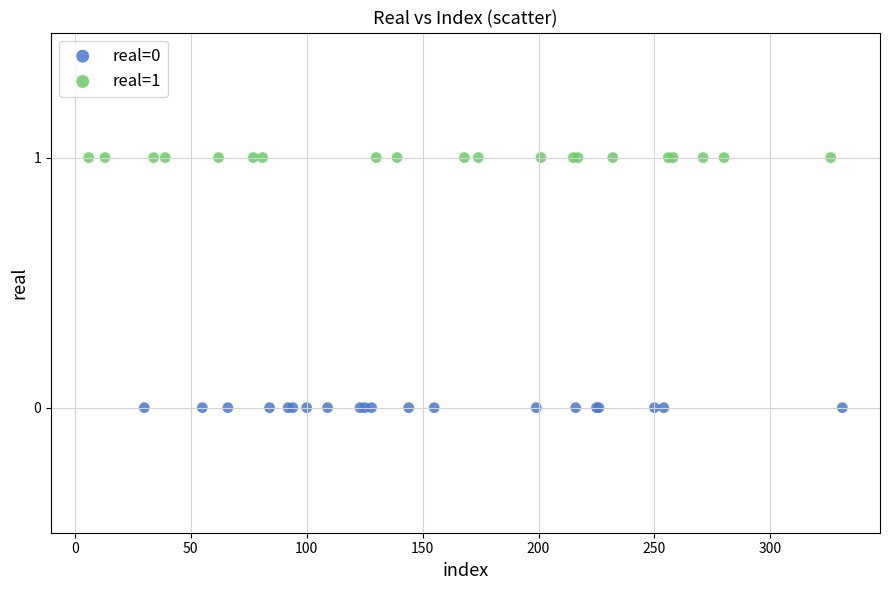

Which series contains the lowest Y value?

real=0